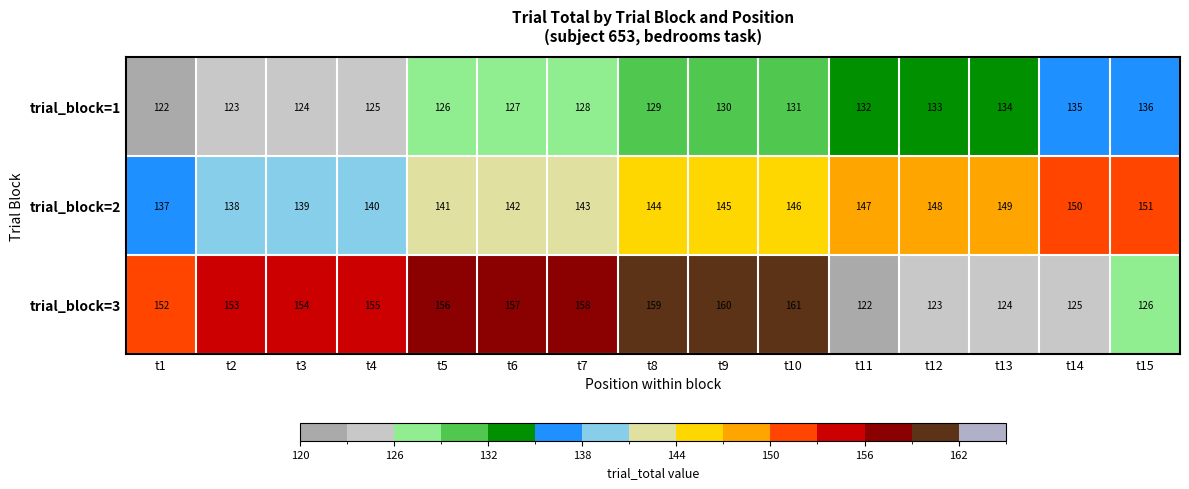

What is the difference between the maximum and second lowest values in the trial_block=1 series?

13